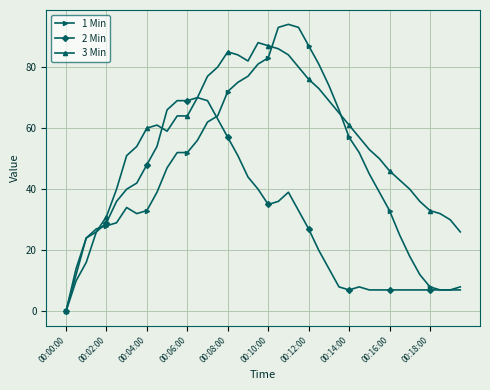

Which series has the largest range (max minus min)?

1 Min